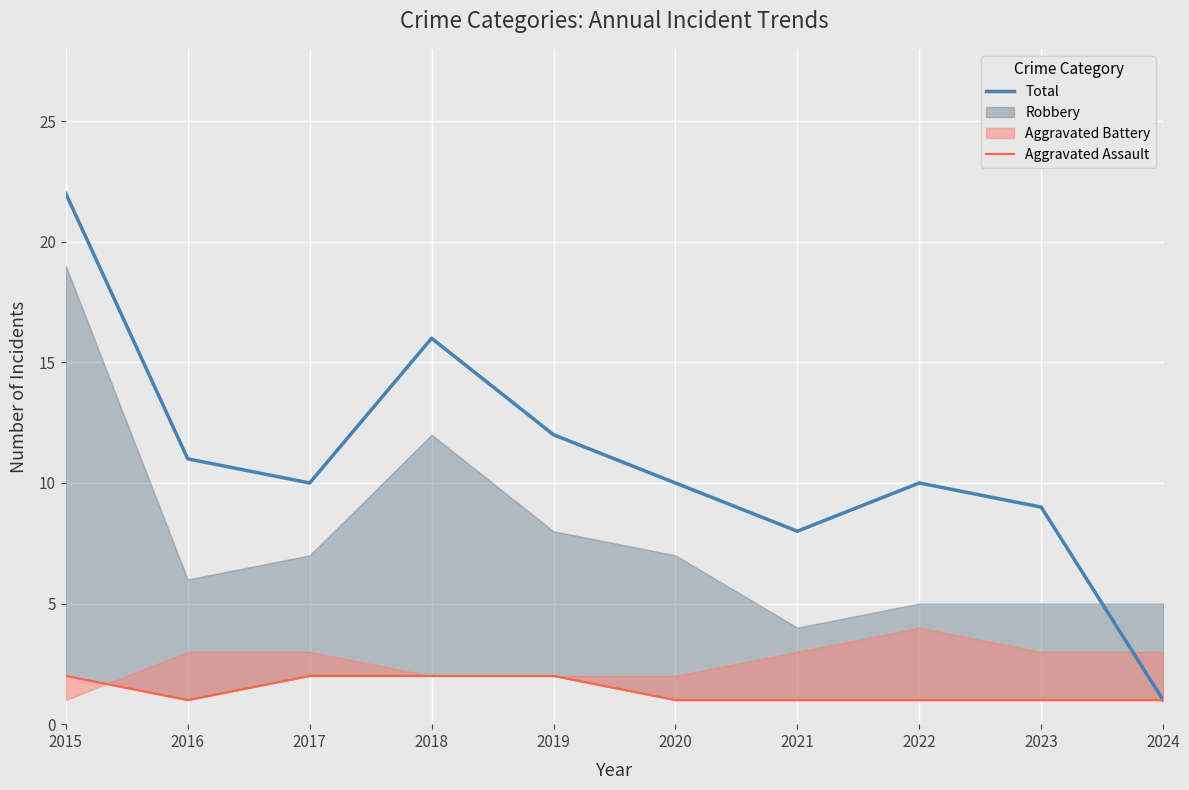

The Aggravated Assault series shows 1 at 2023. True or false?

True